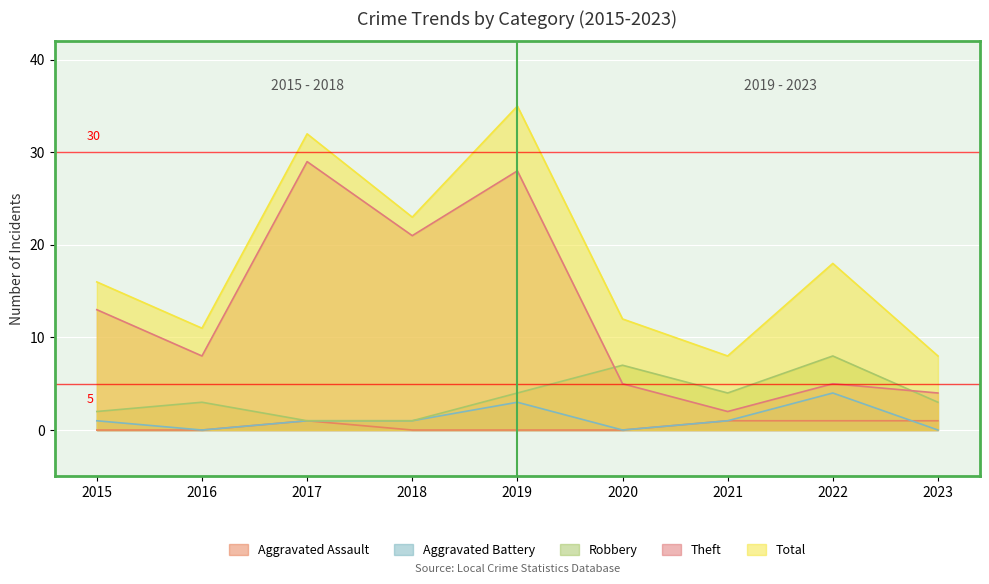

True or false: Aggravated Assault has more than 1 points higher than both neighbors.

False